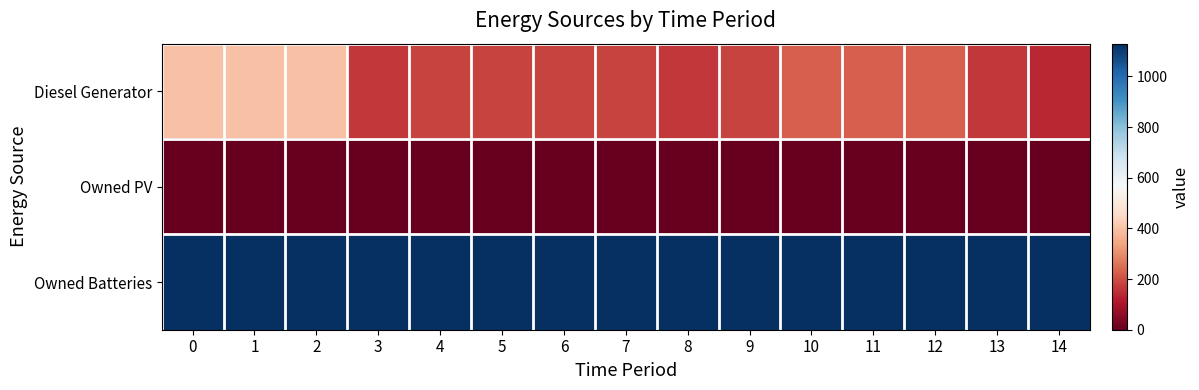

What is the total value across all series at 4?

1311